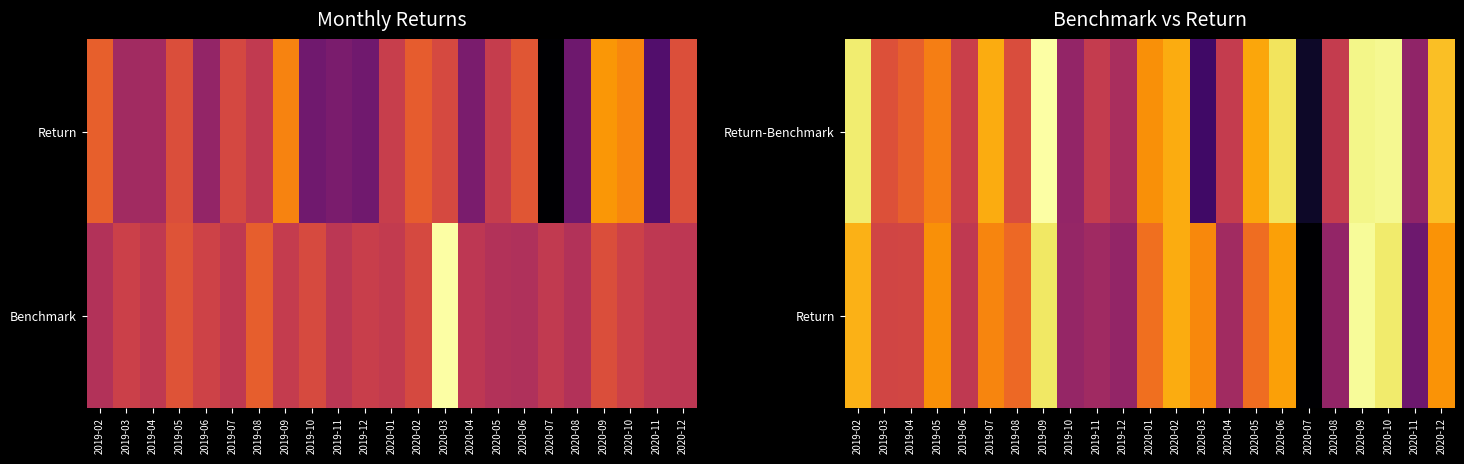

Which series has the largest total across all categories?

Return-Benchmark